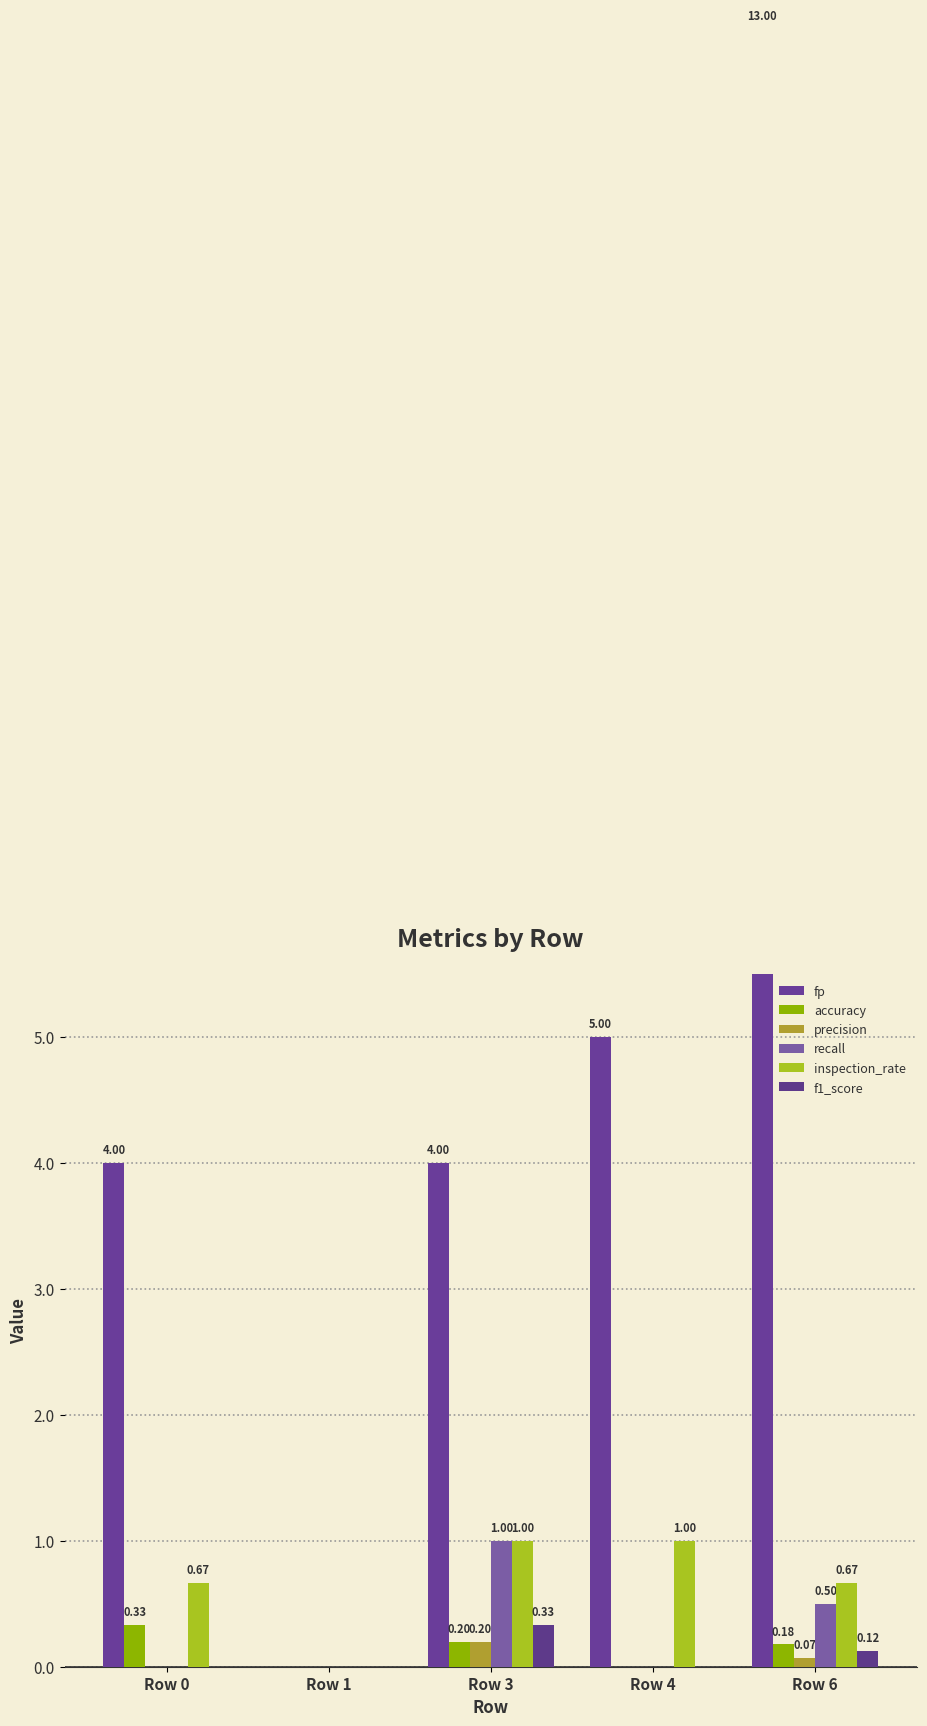

At which category is the sum across all series the highest?

Row 6